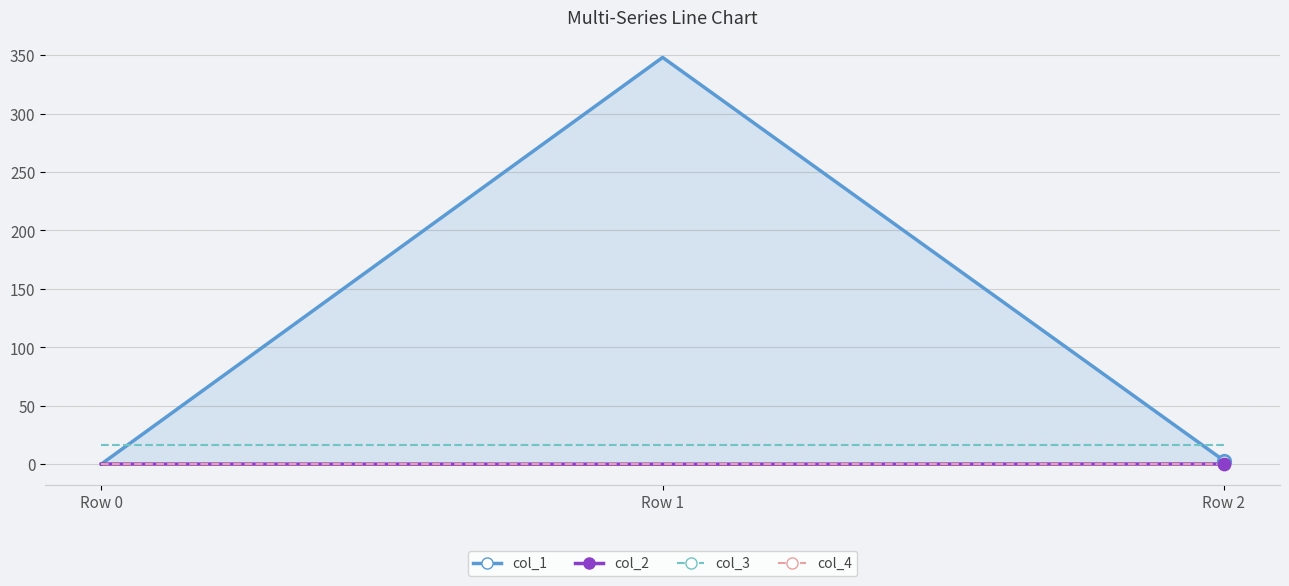

Which series has the largest total across all categories?

col_1